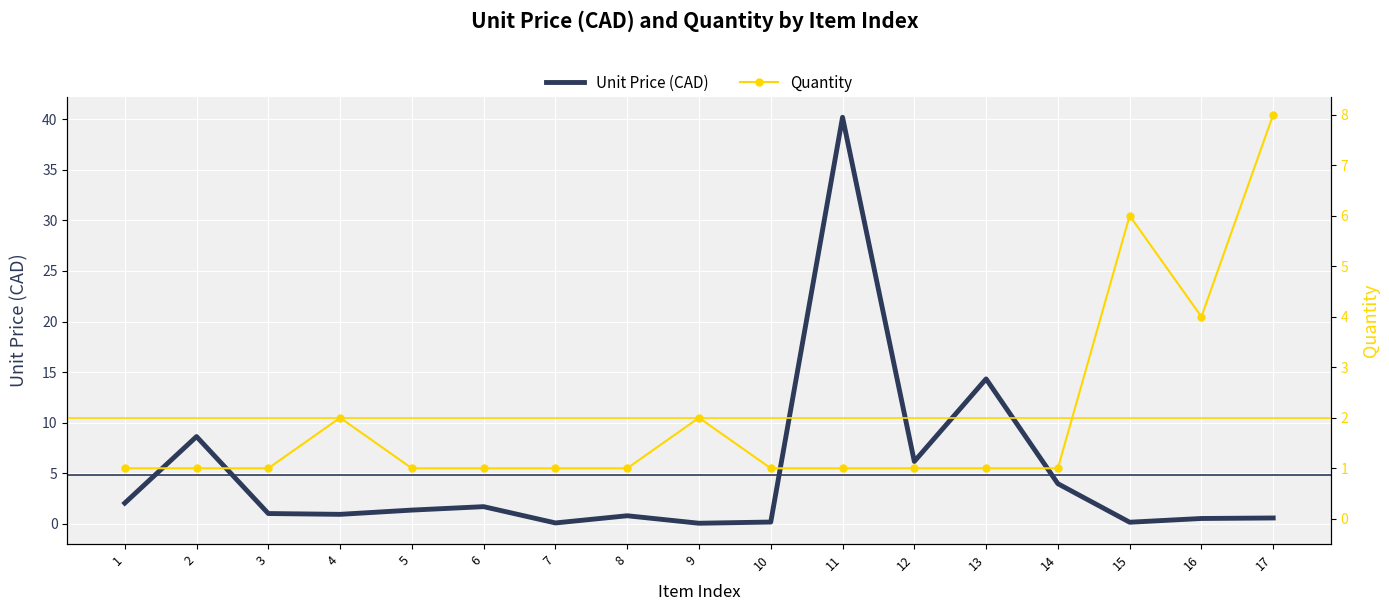

Is it true that Unit Price (CAD) equals 0.6 at 4?

False